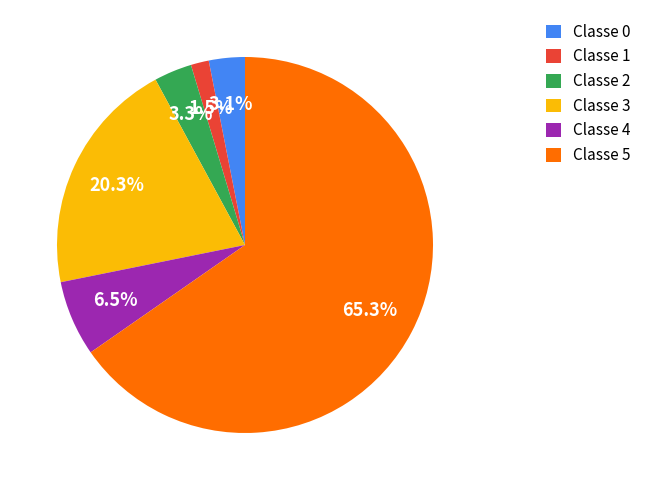

What percentage is NOT represented by Classe 0?

96.9%